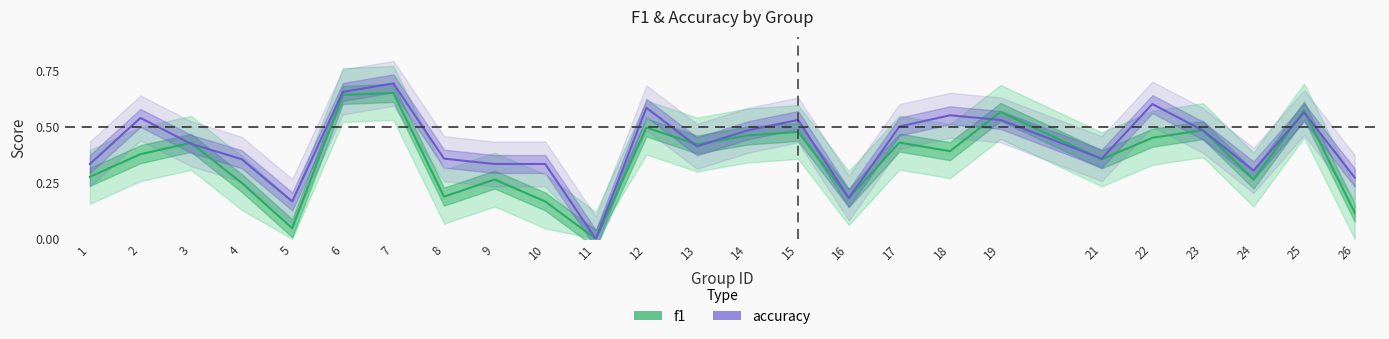

True or false: f1 has a value of 0.5 at 12.

True